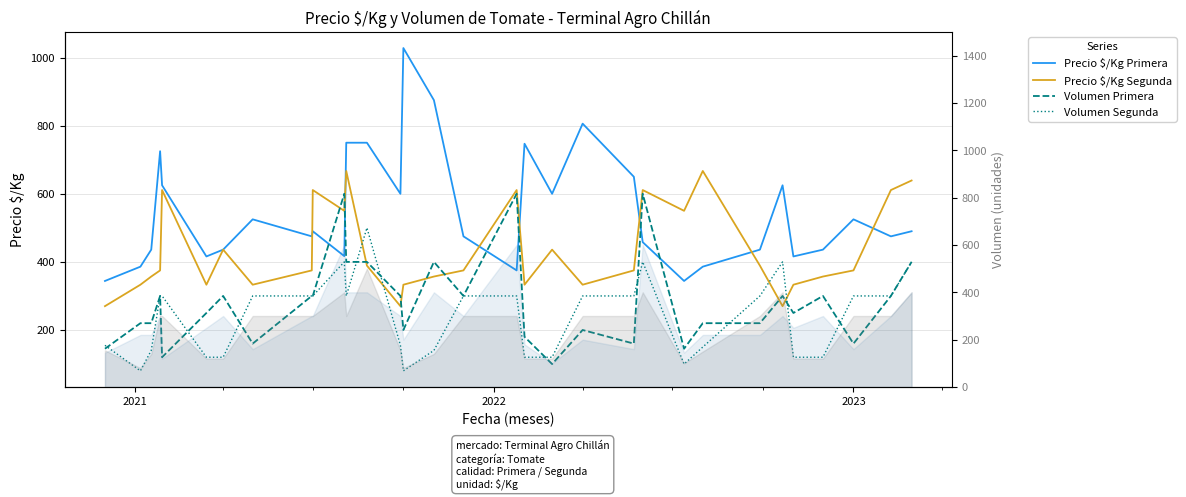

Which series has the largest total across all categories?

Precio $/Kg Primera